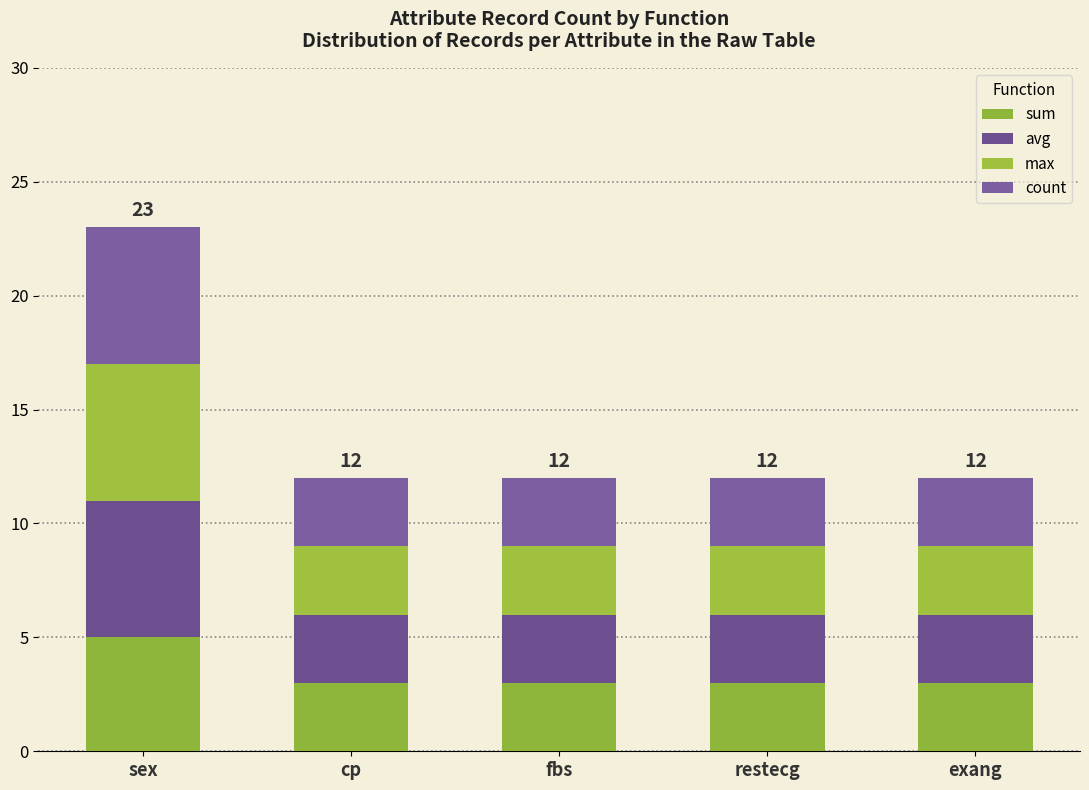

Count the number of categories in the chart.

5